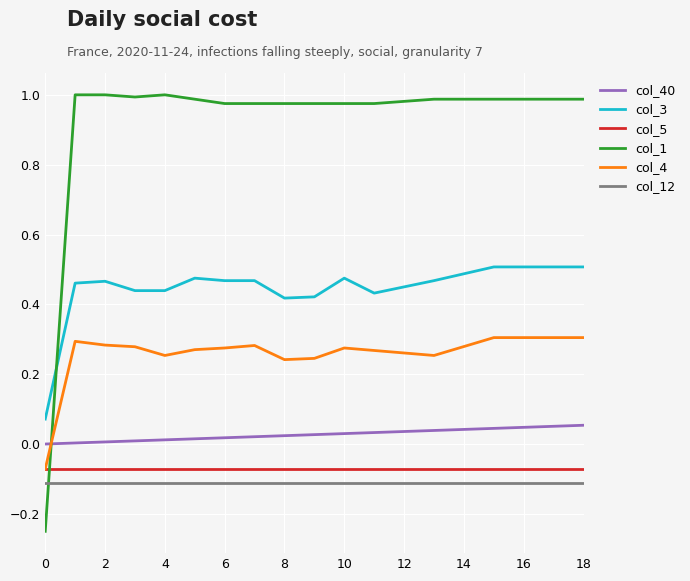

Which series has the largest total across all categories?

col_1